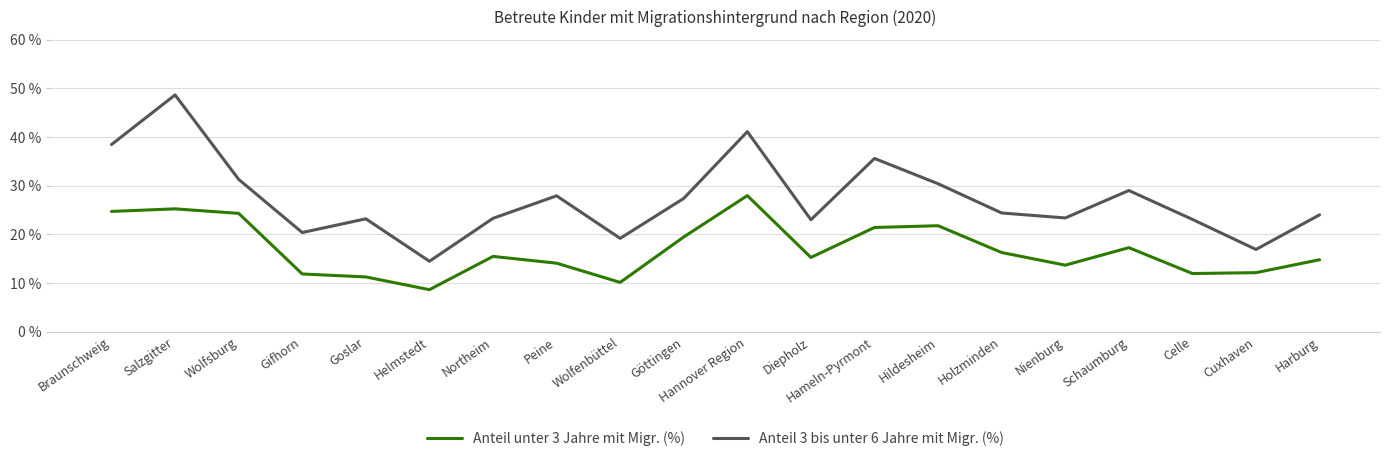

Rank the series by their average value, from lowest to highest.

Anteil unter 3 Jahre mit Migr. (%), Anteil 3 bis unter 6 Jahre mit Migr. (%)